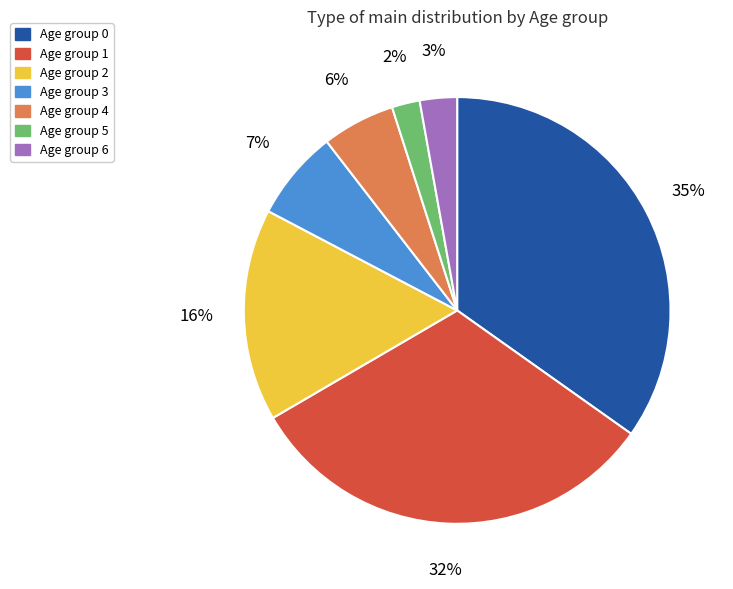

Count the number of slices in the pie.

7